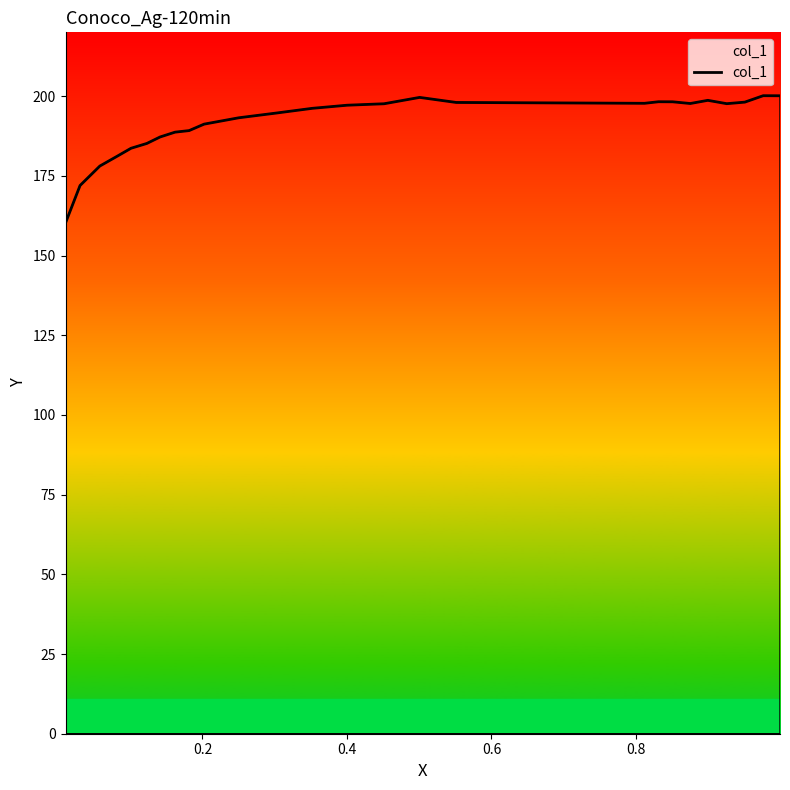

What is the difference between the maximum and minimum values?

39.9